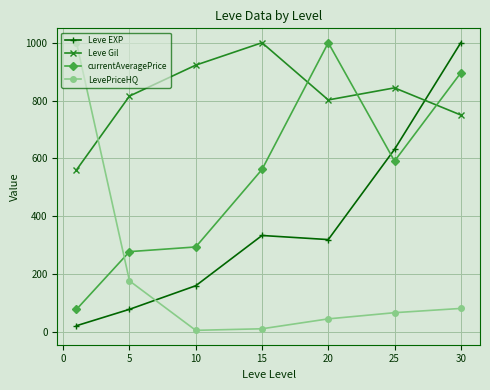

True or false: Leve EXP and Leve Gil cross at least once.

True